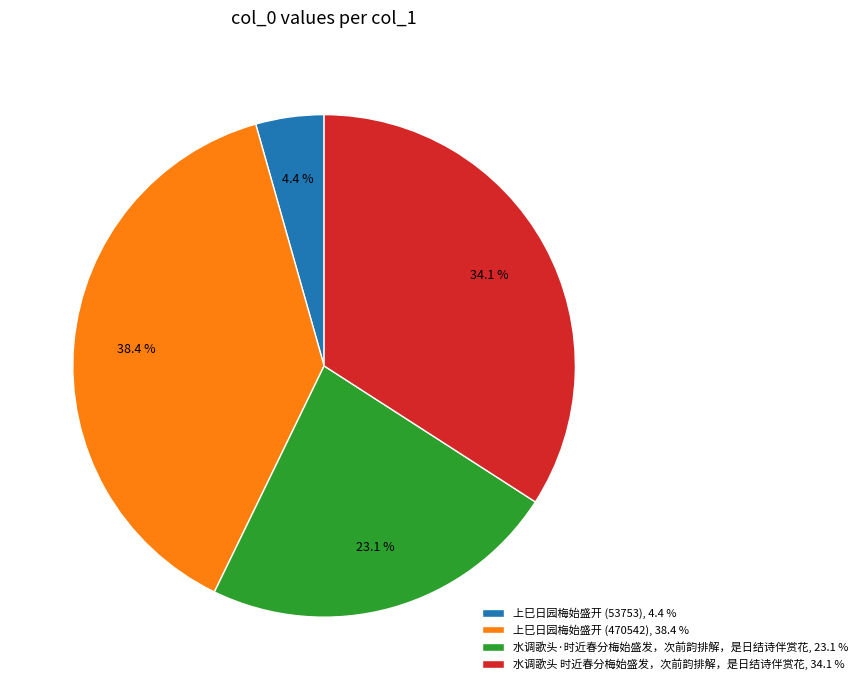

How much of the chart is everything except 水调歌头 时近春分梅始盛发，次前韵排解，是日结诗伴赏花?

65.9%